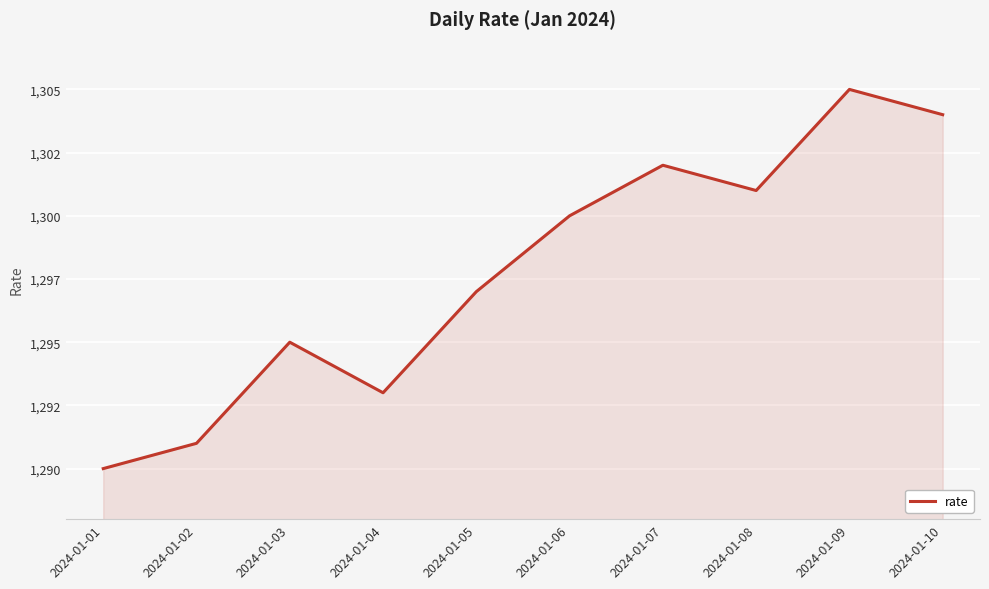

Read the value at 2024-01-09.

1305